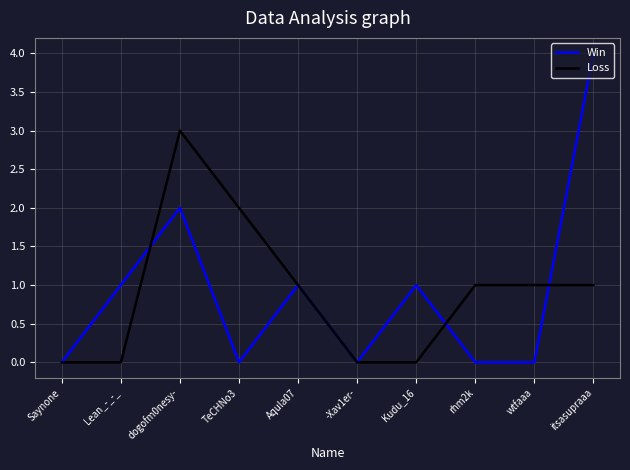

Reading left to right, transcribe all the data shown in this chart.

Win: Saynone=0	Lean_-_-_=1	dogofm0nesy-=2	TeCHNo3=0	Aqula07=1	-Xav1er-=0	Kudu_16=1	rhm2k=0	wtfaaa=0	itsasupraaa=4
Loss: Saynone=0	Lean_-_-_=0	dogofm0nesy-=3	TeCHNo3=2	Aqula07=1	-Xav1er-=0	Kudu_16=0	rhm2k=1	wtfaaa=1	itsasupraaa=1